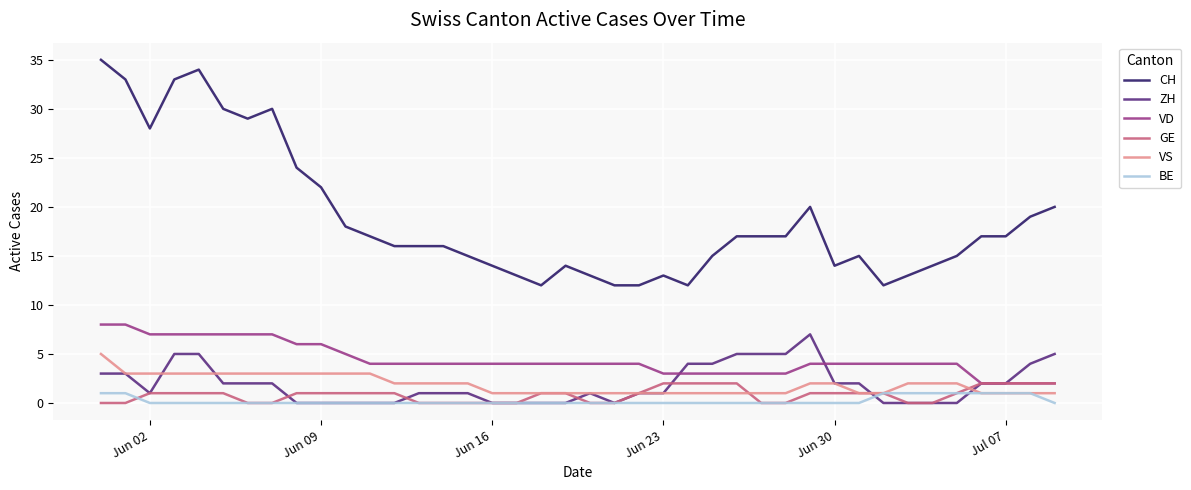

What is the greatest value displayed?

35